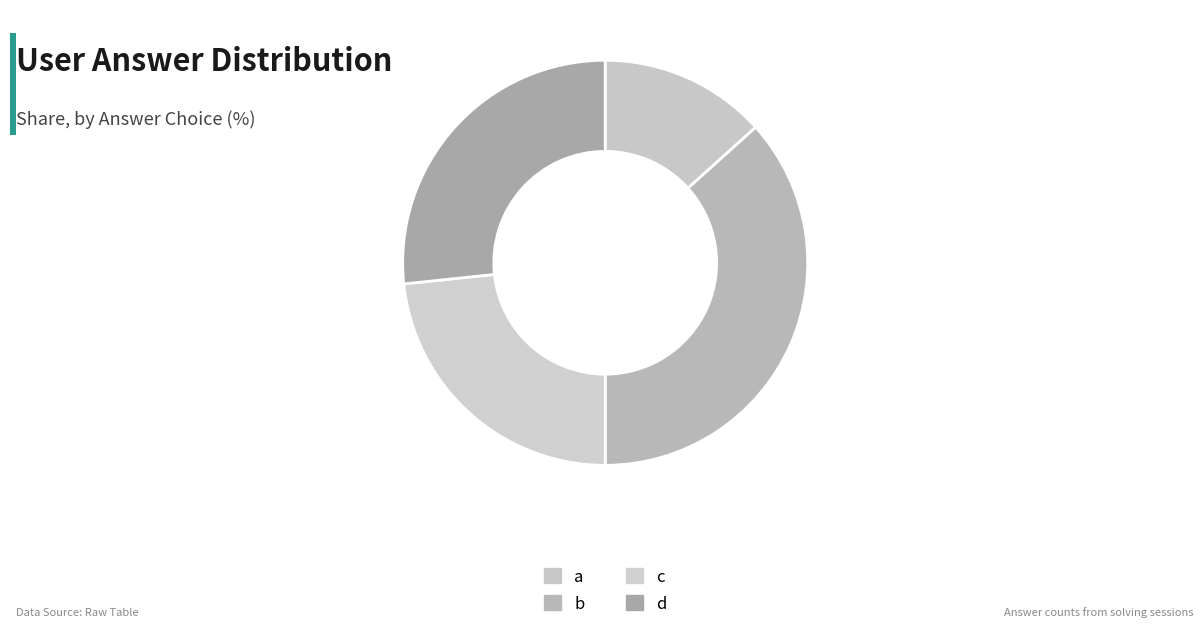

Count the number of slices in the pie.

4